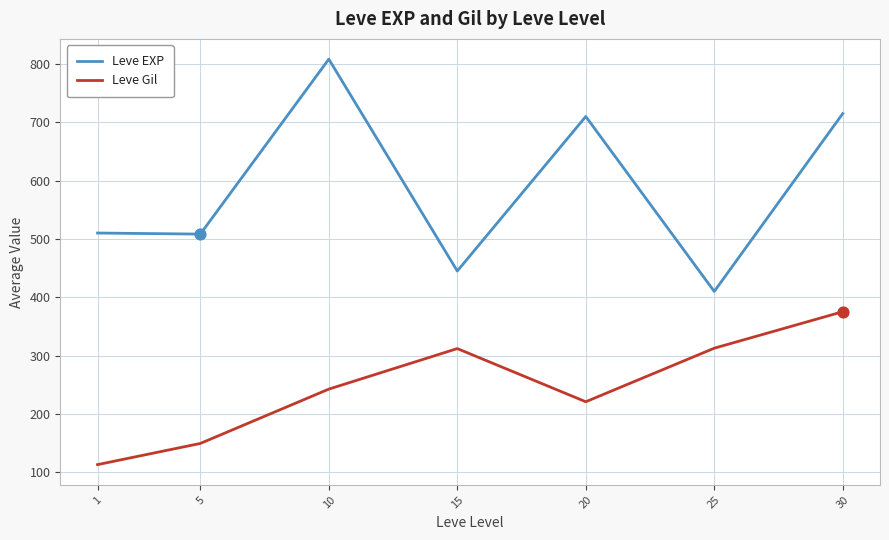

What is the total value across all series at 10?

1050.8